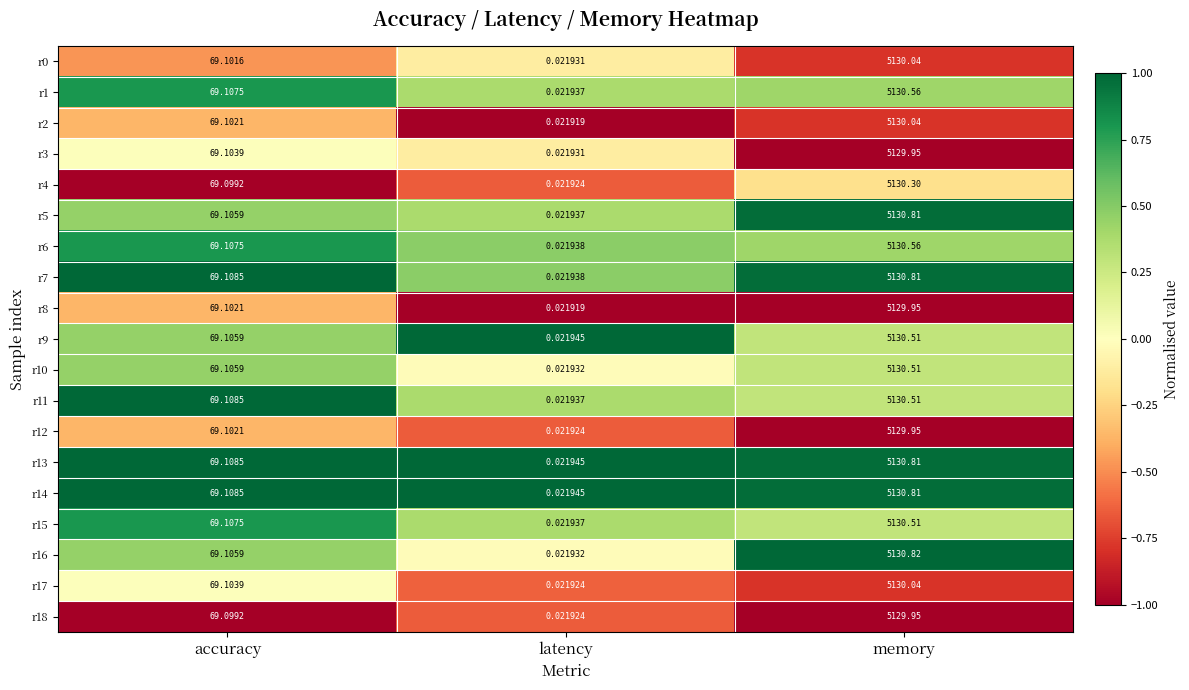

Which category has the highest value across all series?

memory